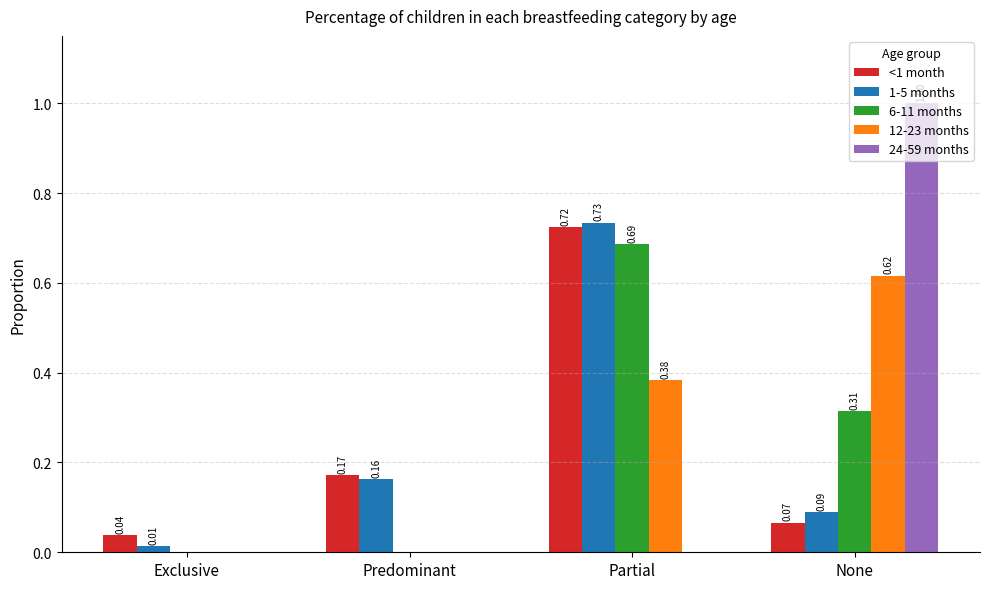

Which series changed the most between Predominant and None?

24-59 months